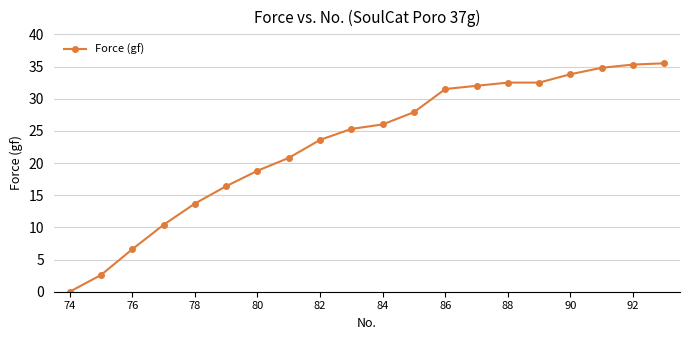

What is the greatest value displayed?

35.5